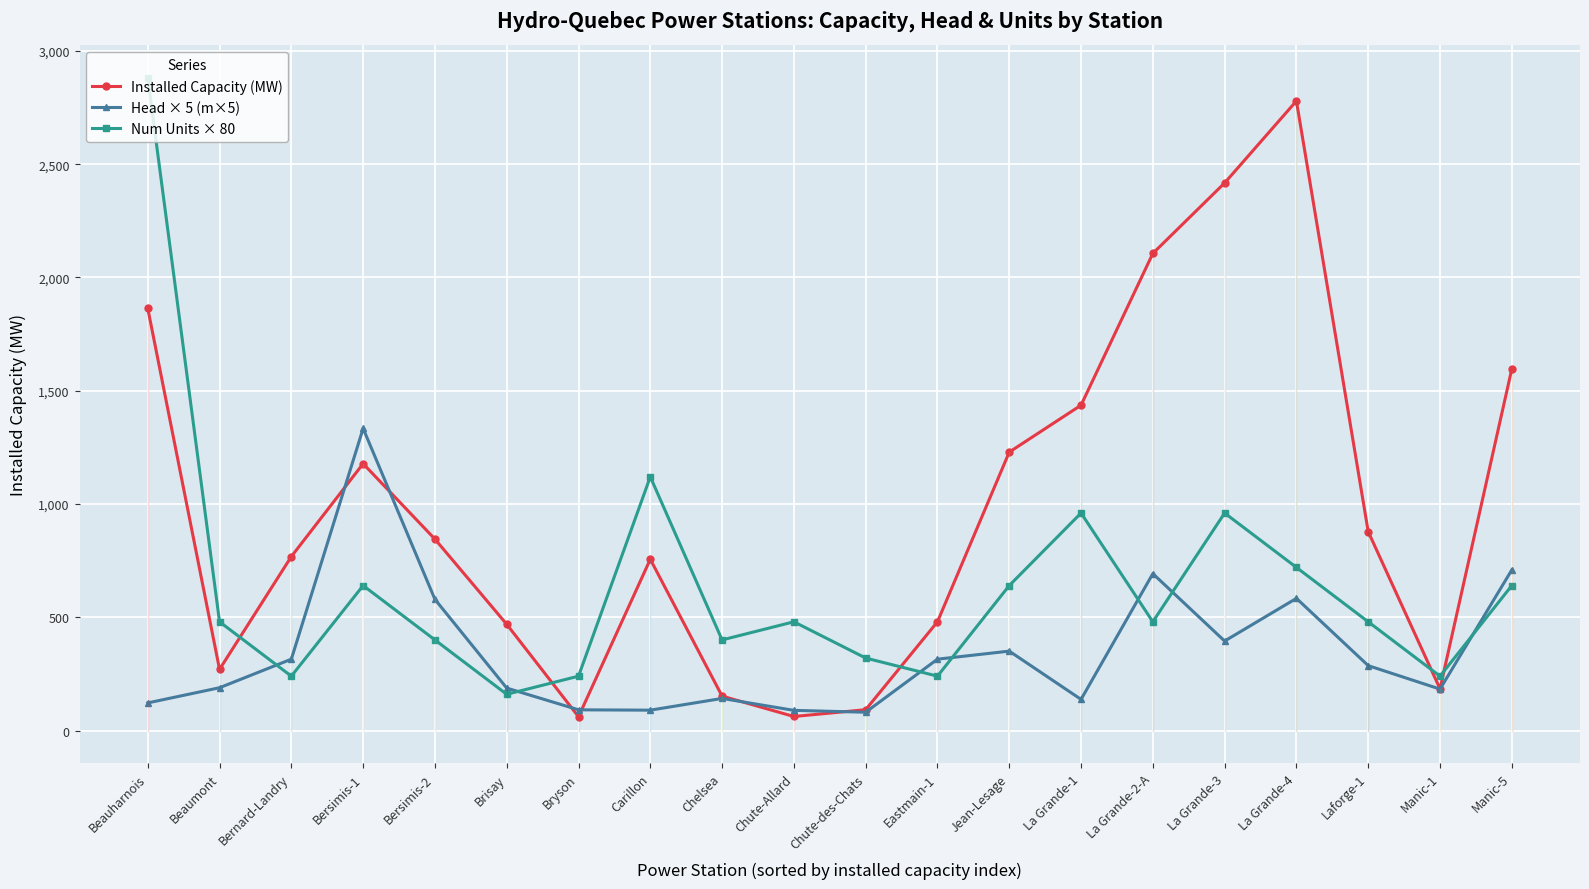

Is the value of Installed Capacity (MW) at La Grande-3 greater than the value of Num Units × 80 at Chelsea?

Yes